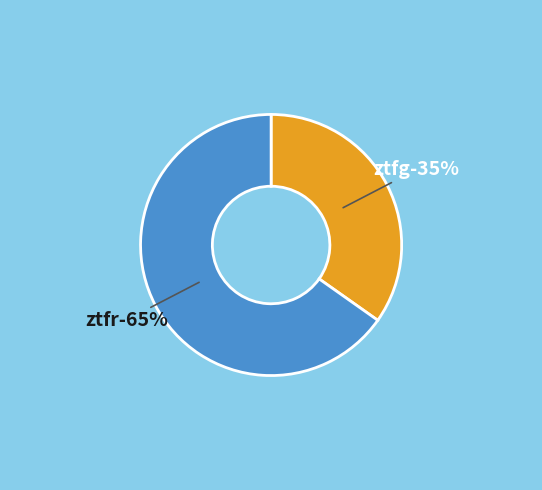

Which category has the biggest portion of the pie?

ztfr